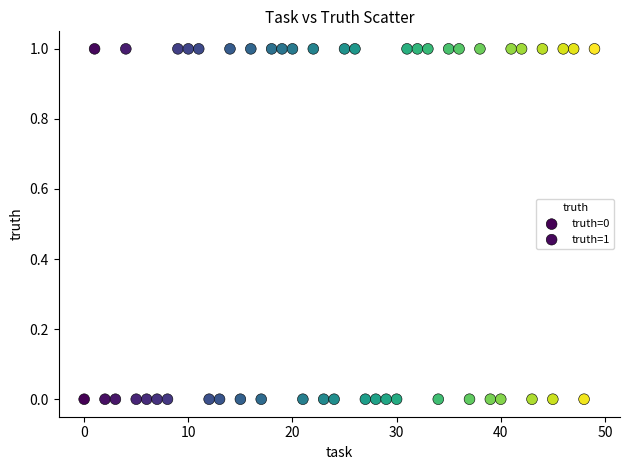

Which series contains the lowest Y value?

truth=0